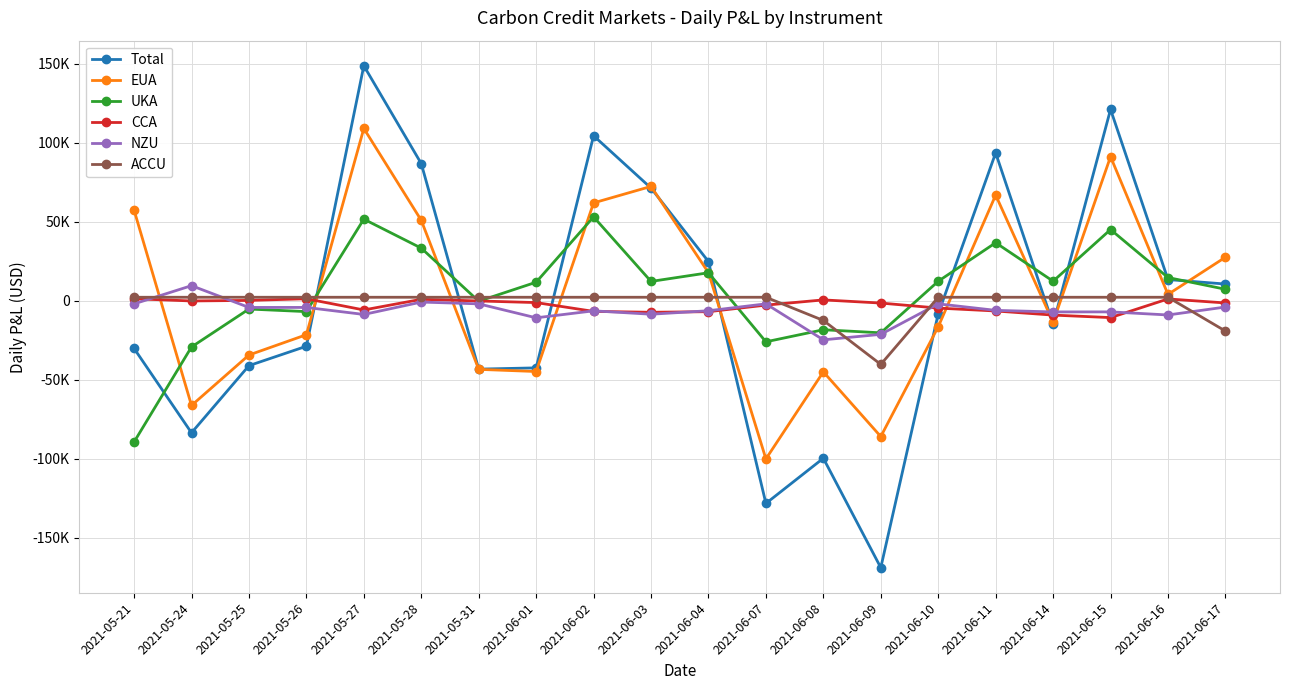

At which category does Total reach its first local valley?

2021-05-24